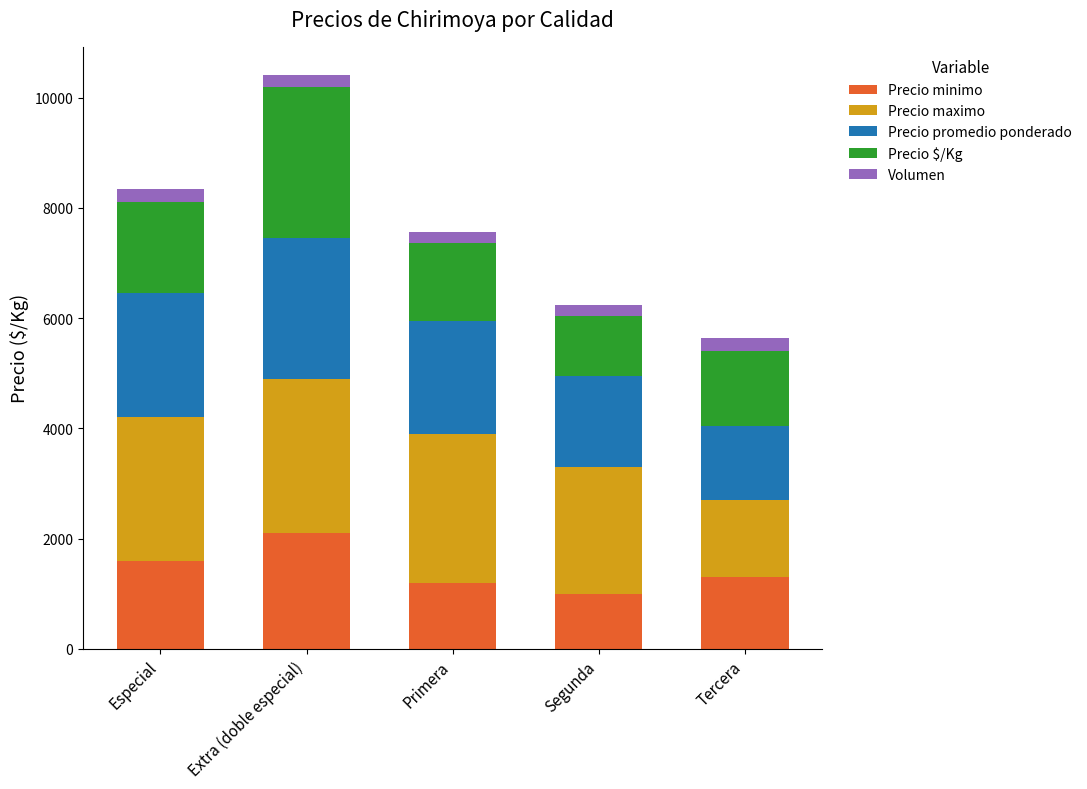

What is the value of the Precio minimo bar at the 3rd from the left?

1200